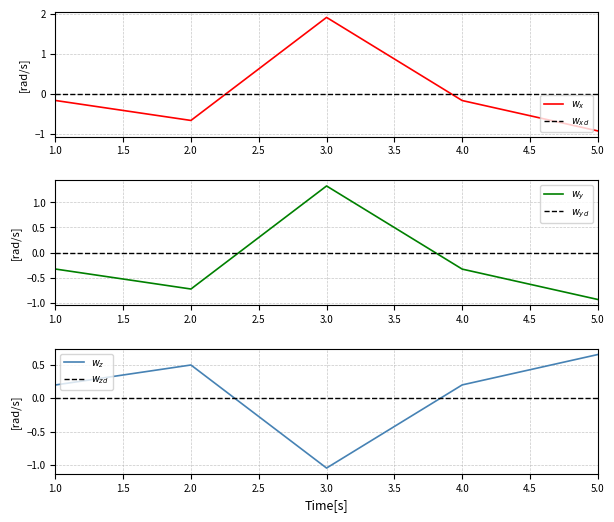

At how many categories does at least one series exceed 0?

5